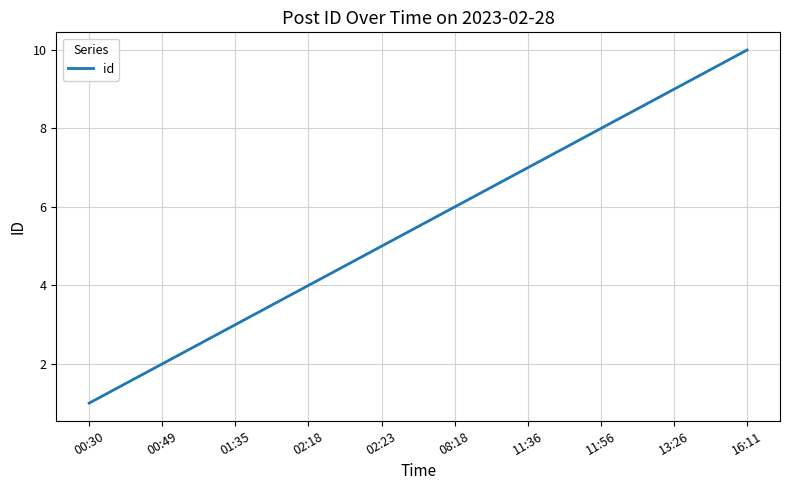

Which label corresponds to the largest value in the chart?

16:11